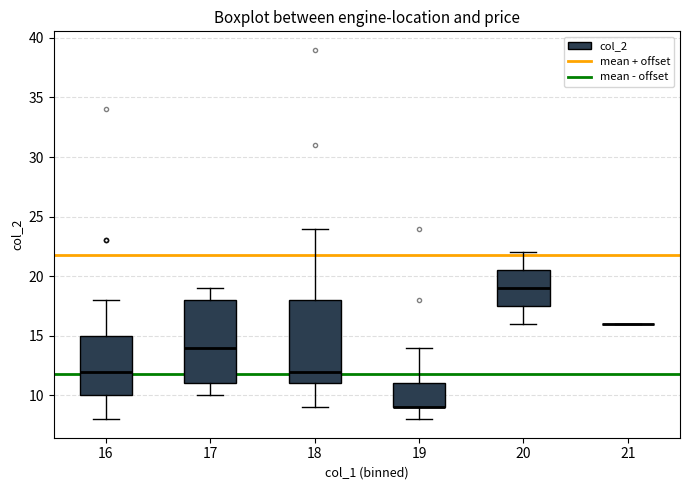

Reading left to right, transcribe this box plot: for each box, give where its median line is, the range the box spans, and where its two whiskers end, as read against the y-axis. The values are not printed on the chart, so give them approximately, as read against the axis.

16: median 12.0, box 10.0 to 15.0, whiskers 8.0 to 18.0
17: median 14.0, box 11.0 to 18.0, whiskers 10.0 to 19.0
18: median 12.0, box 11.0 to 18.0, whiskers 9.0 to 24.0
19: median 9.0 (drawn on the box's lower edge), box 9.0 to 11.0, whiskers 8.0 to 14.0
20: median 19.0, box 17.5 to 20.5, whiskers 16.0 to 22.0
21: box collapsed to a line at 16.0, whiskers 16.0 to 16.0